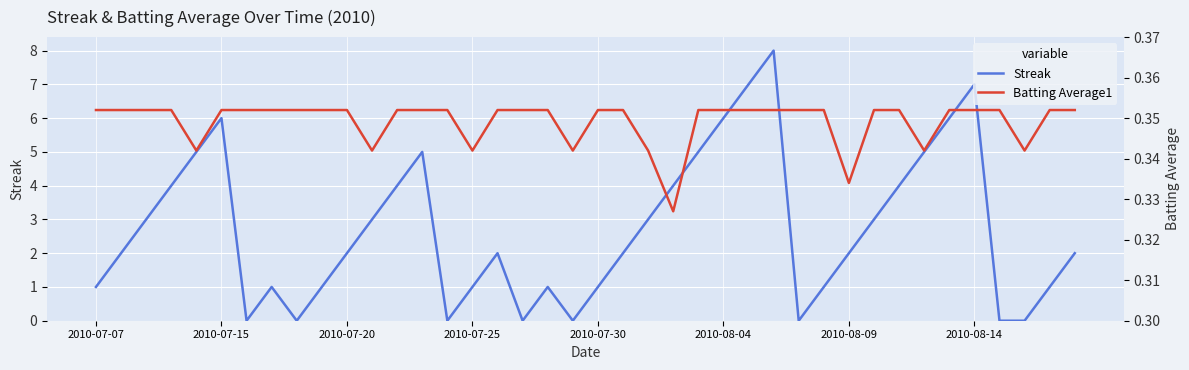

What are all the series names shown in the legend?

Streak, Batting Average1